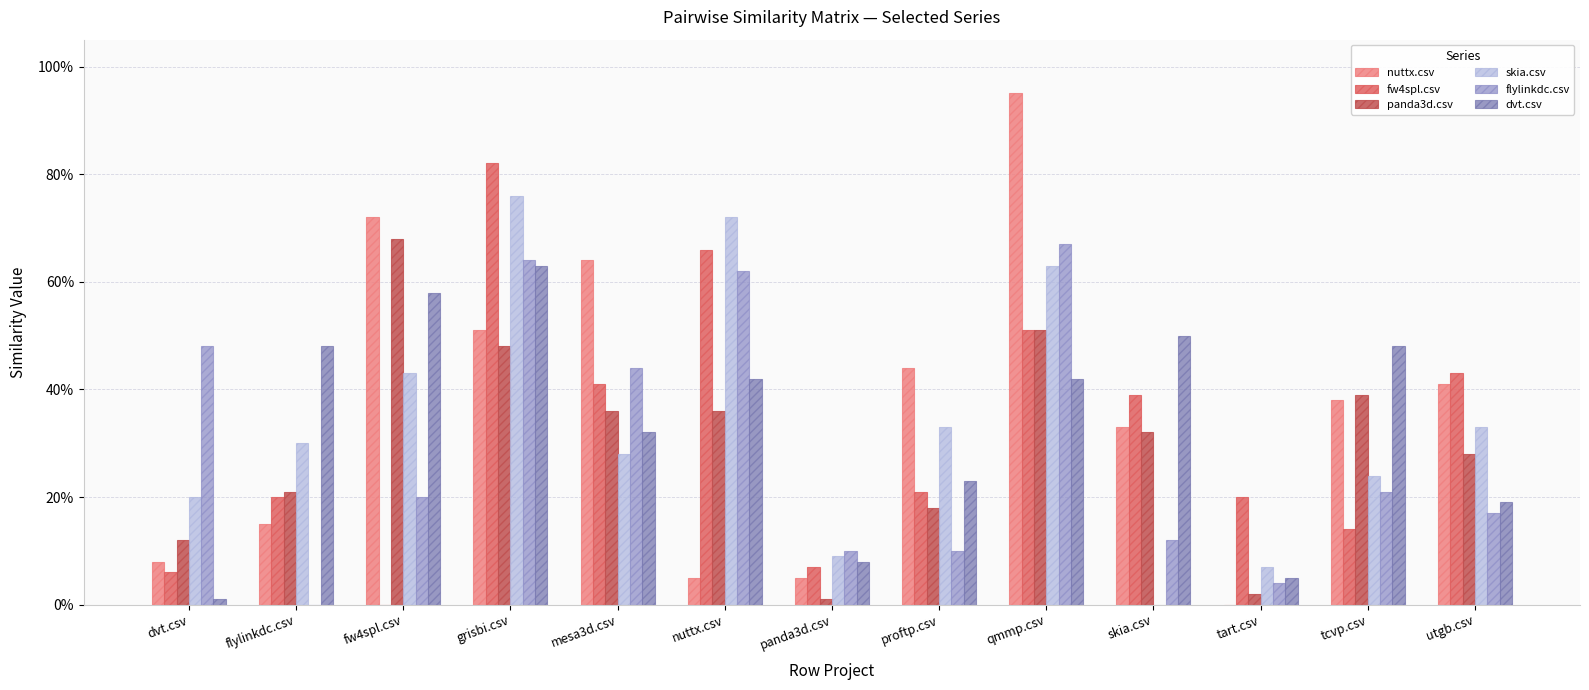

At how many categories does at least one series exceed 0?

13